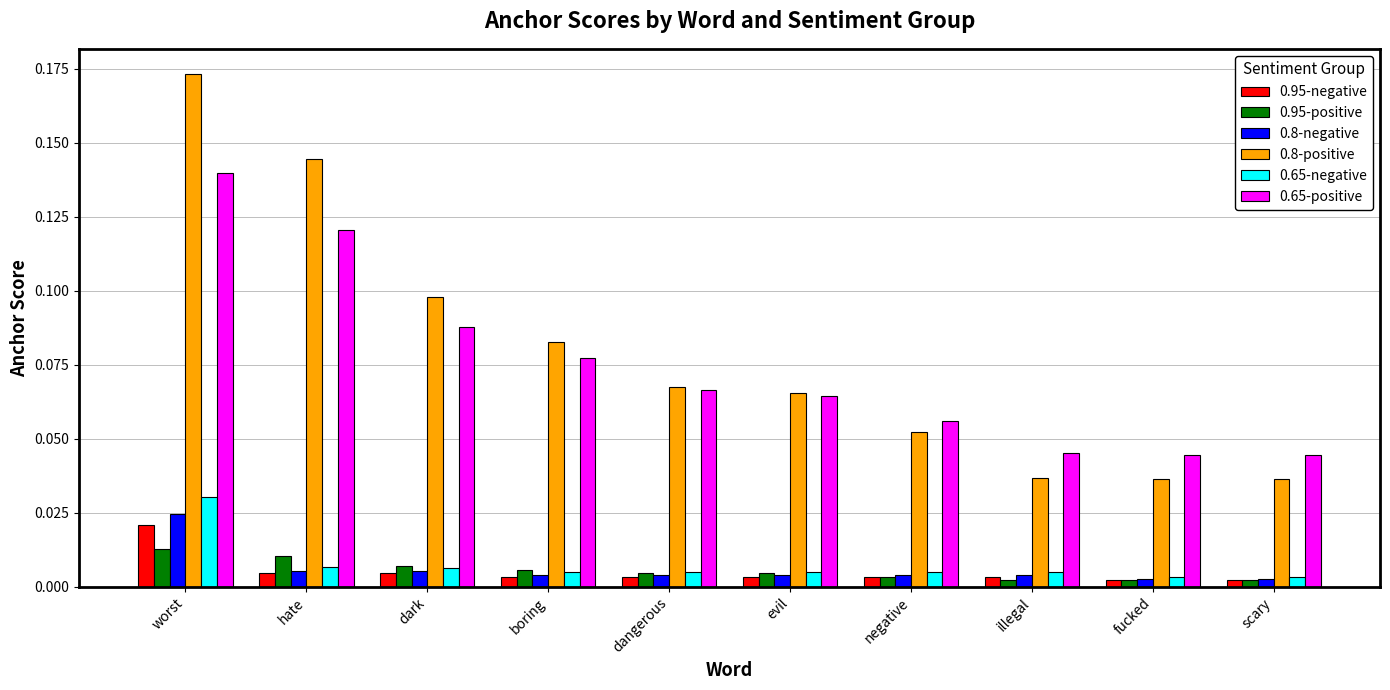

Between dangerous and fucked, which series saw the biggest shift?

0.8-positive